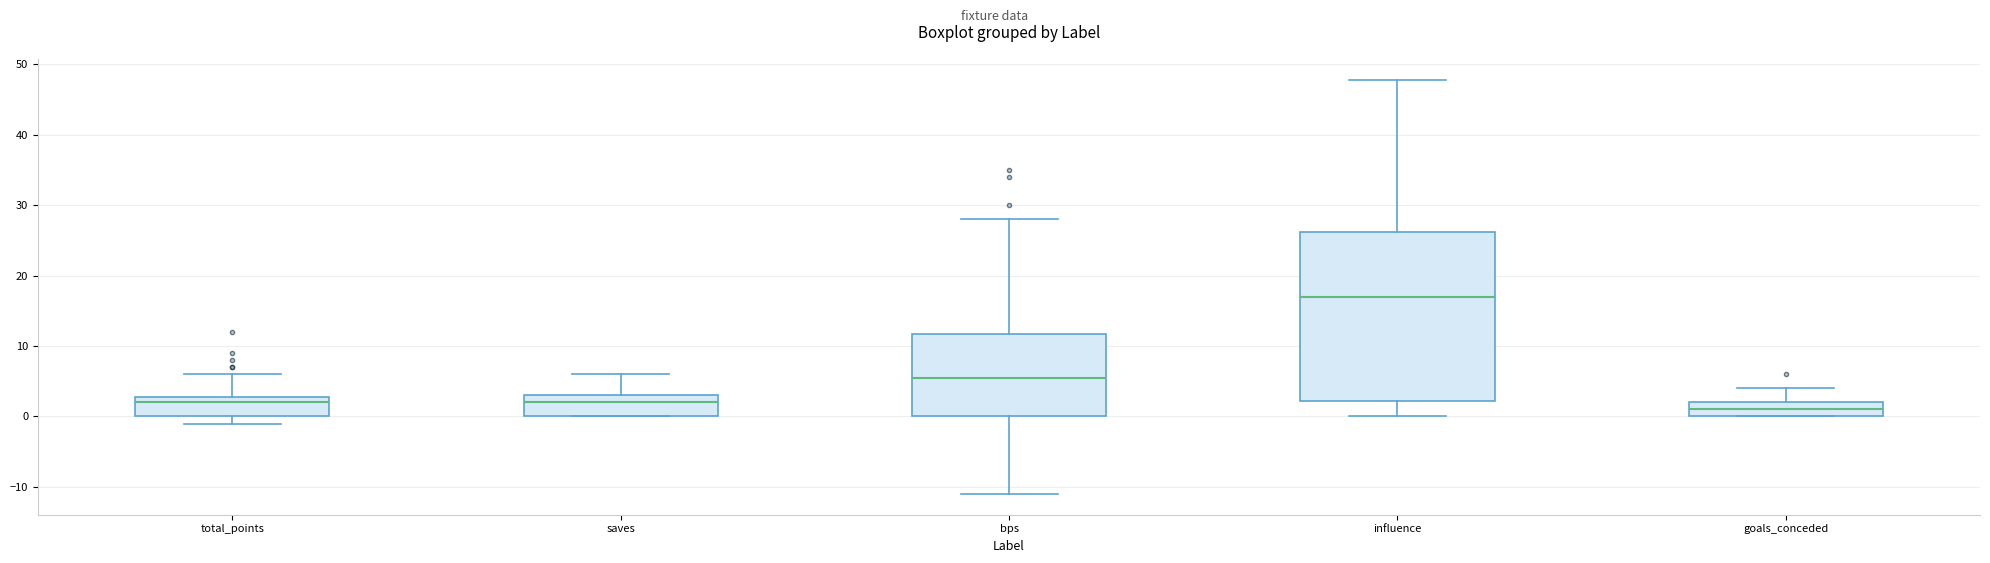

Which box has the highest median line?

influence